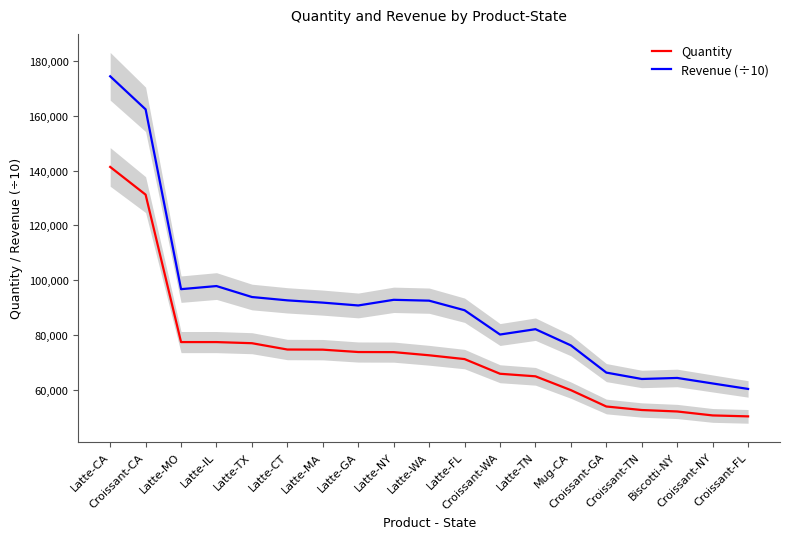

How many series are shown in this chart?

2